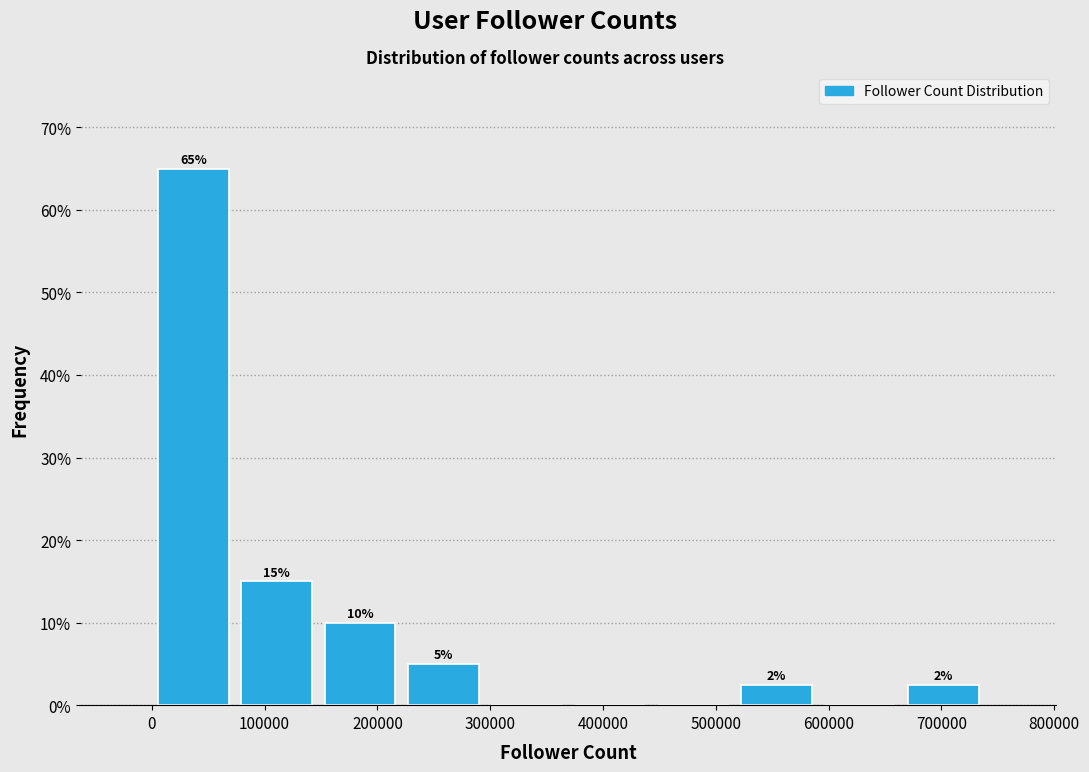

Over which range of the x-axis is the bar tallest?

0 to 70000